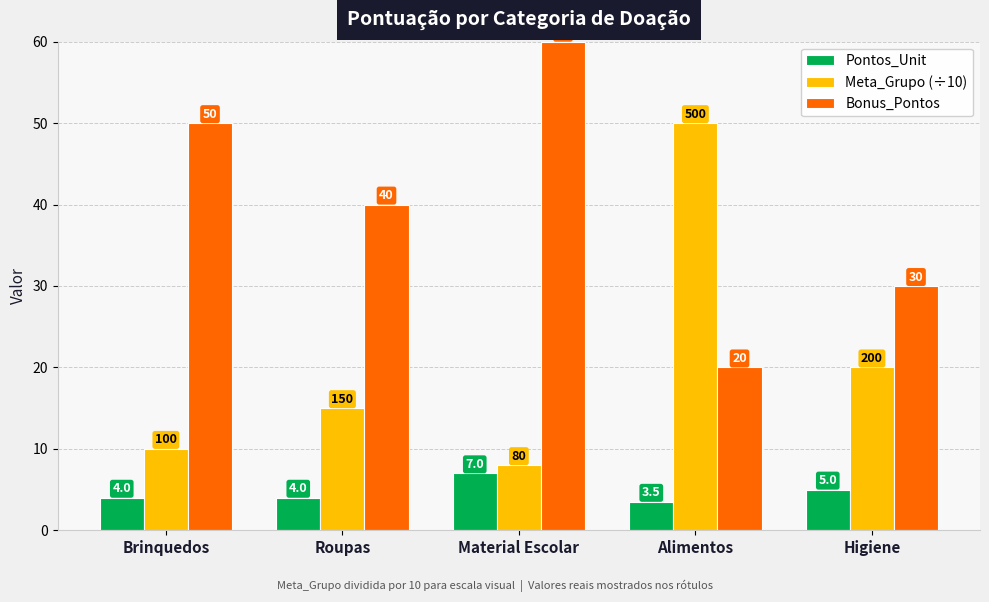

What is the sum of the Meta_Grupo (÷10) values at Alimentos and Higiene?

70.0